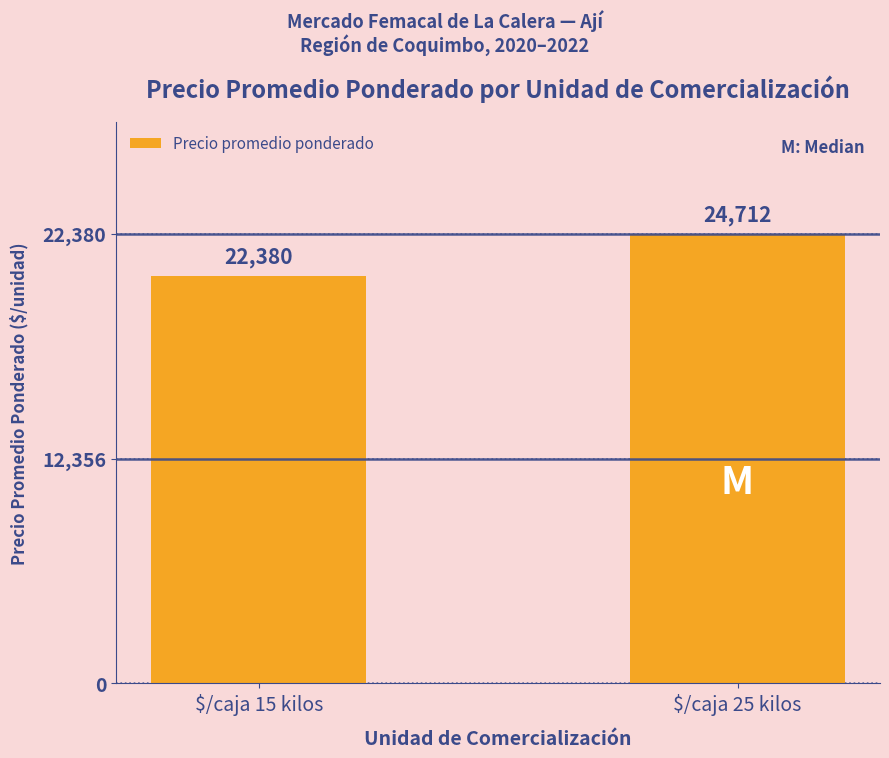

Are the bars horizontal?

No